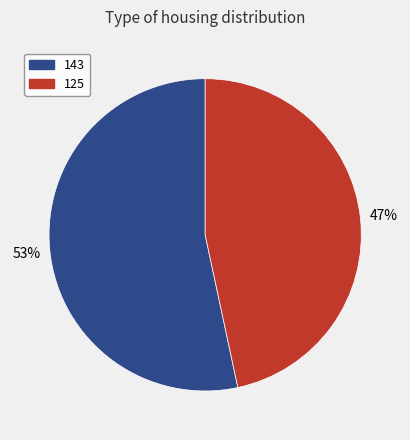

To the nearest percent, what is the average slice percentage?

50%